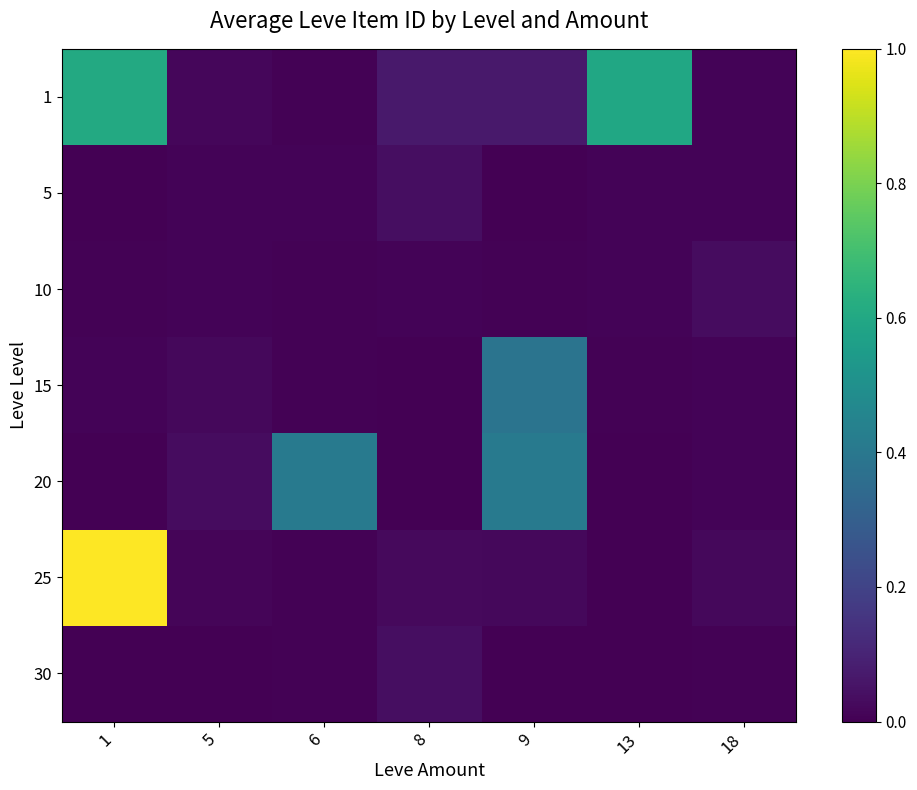

List the series in order of their peak value, lowest first.

10, 5, 30, 15, 20, 1, 25